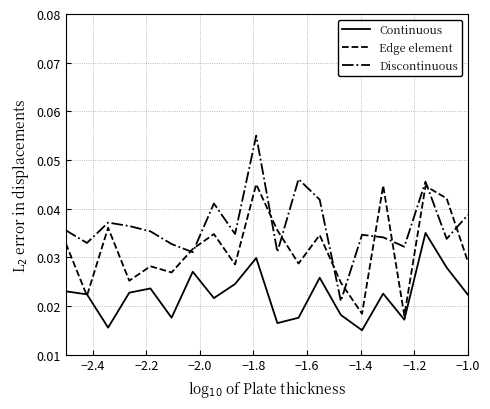

List the series in order of their overall mean, highest first.

Discontinuous, Edge element, Continuous